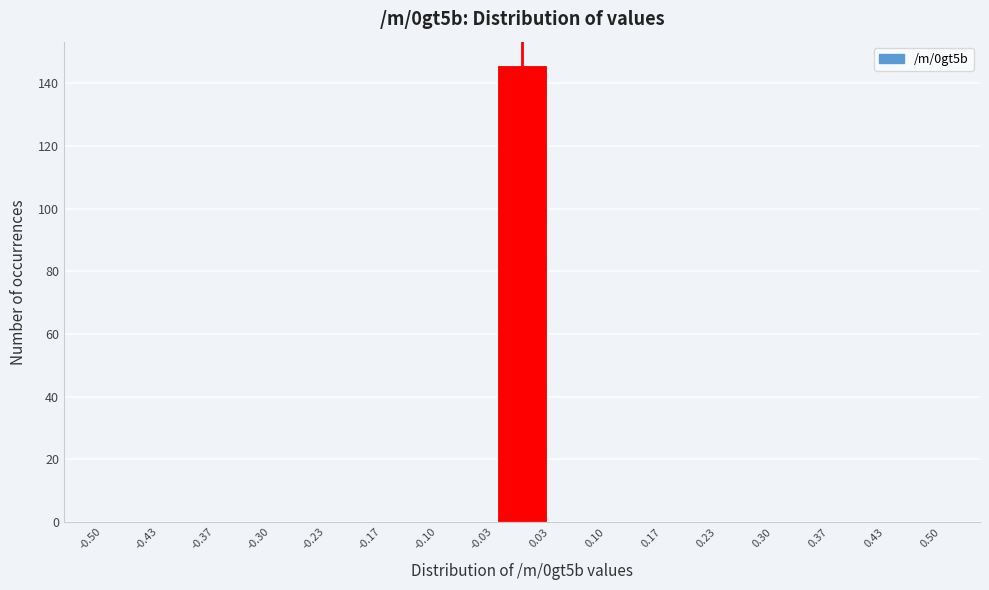

What is the height of the bar covering -0.03 to 0.03 on the x-axis? The values are not printed on the chart, so give them approximately, as read against the axis.

146